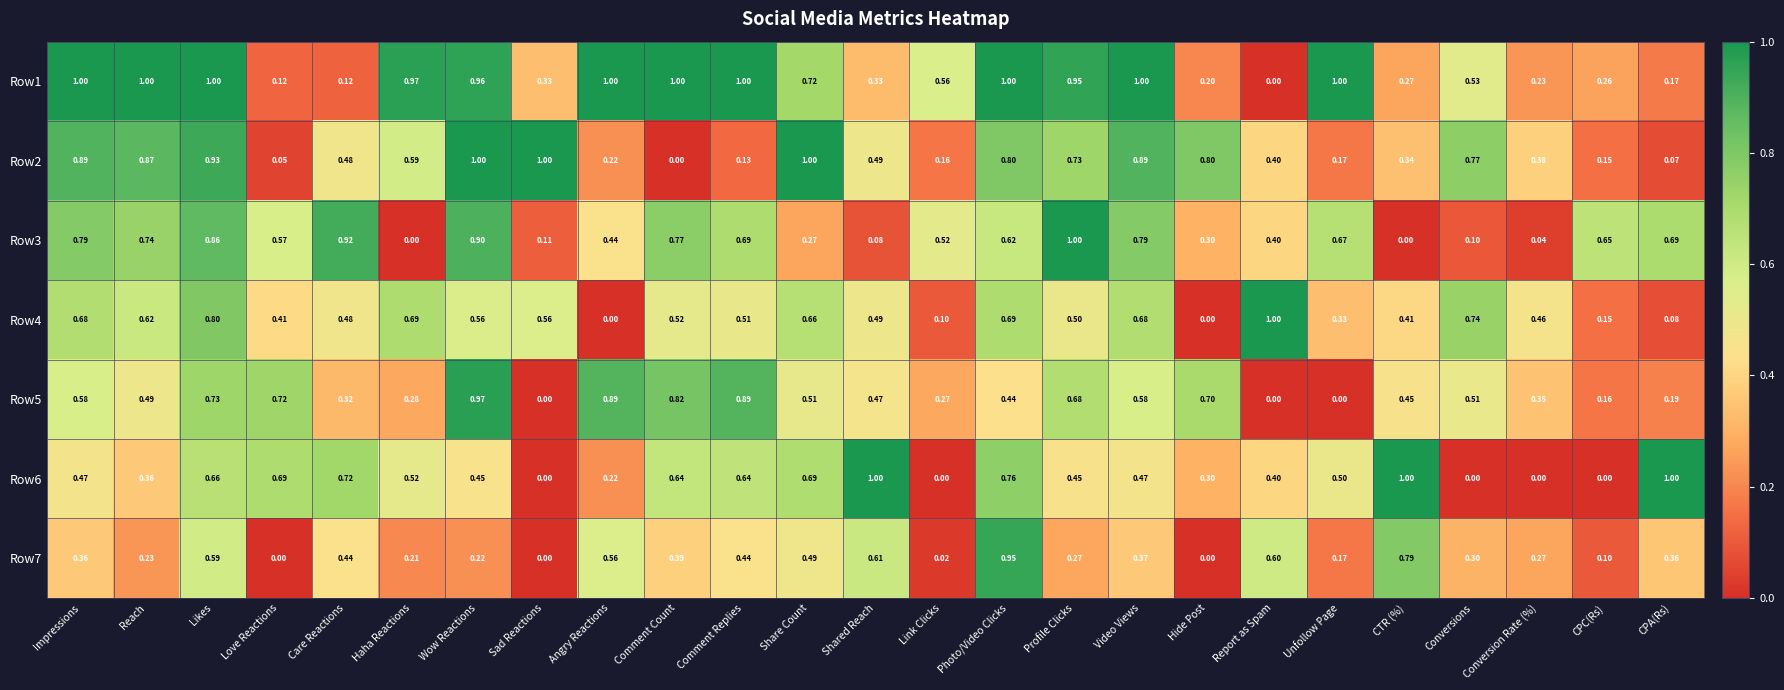

At which label does Row3 reach its peak?

Profile Clicks